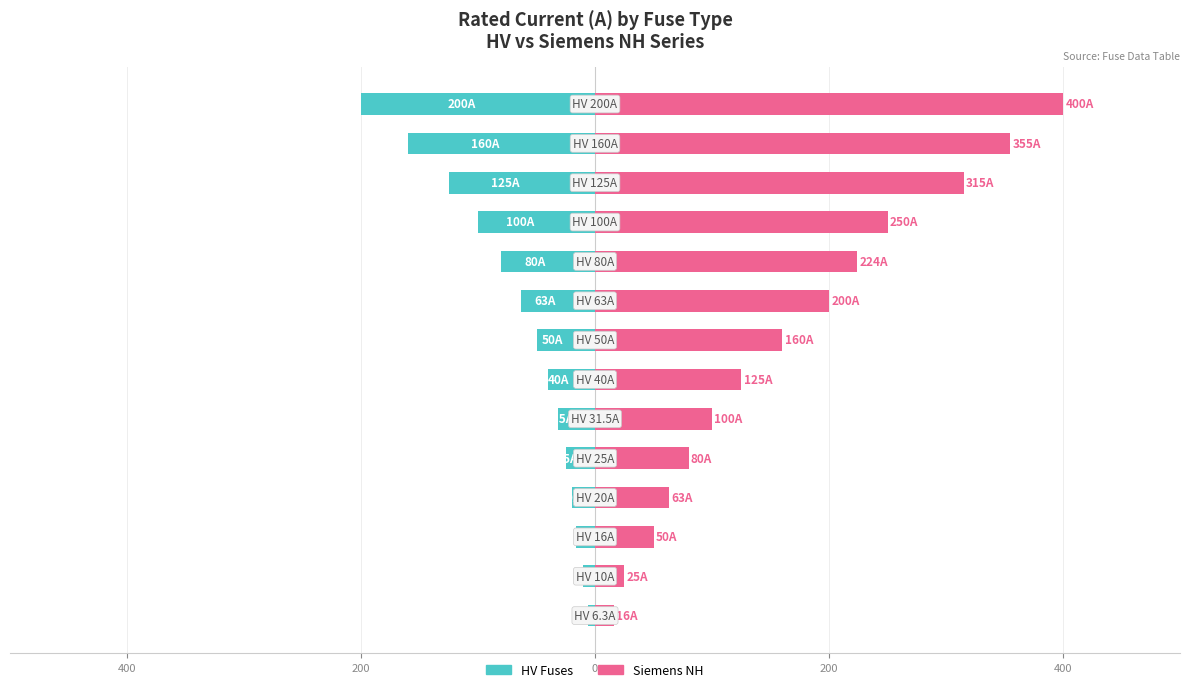

What is the lowest value of the Siemens NH series?

16.0